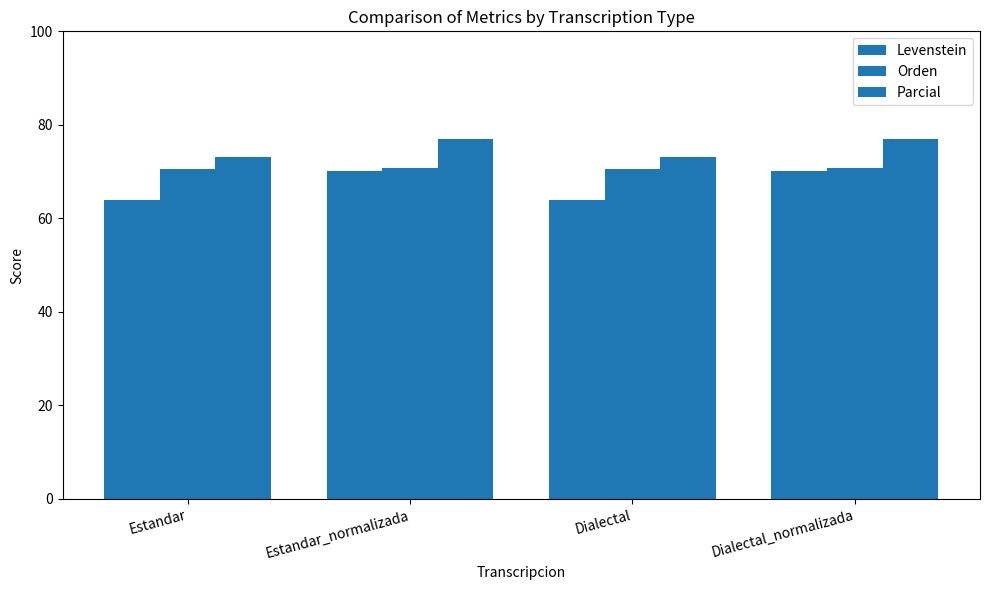

How many bars are there in each group?

3